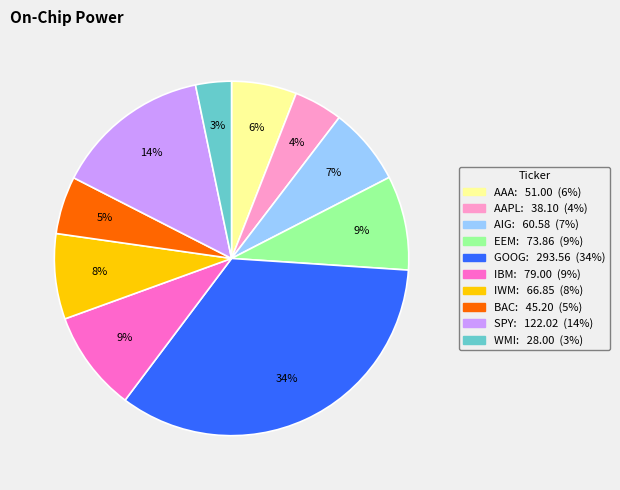

To the nearest percent, what is the difference between the largest and smallest slice percentages?

31%